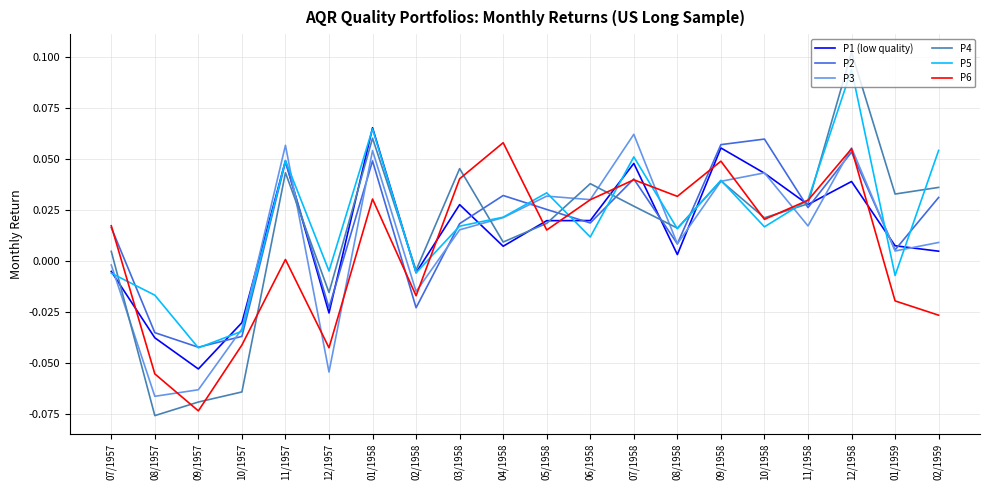

Between 11/1957 and 08/1958, which series saw the biggest shift?

P3